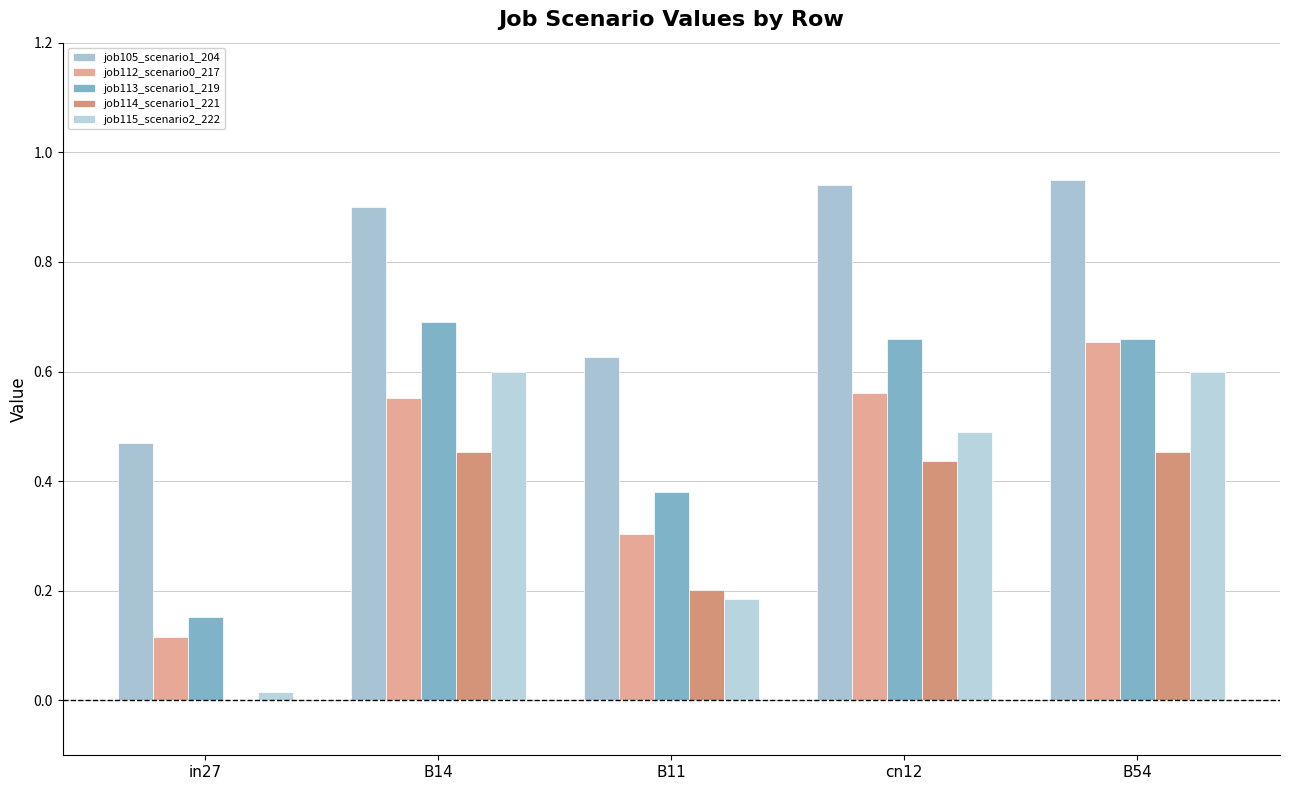

At which category does the chart reach its peak across all series?

B54